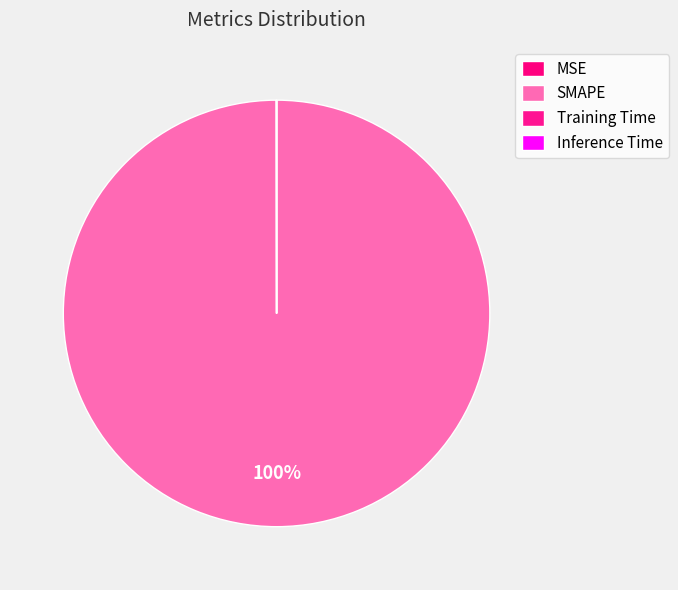

To the nearest percent, what is the average slice percentage?

25%